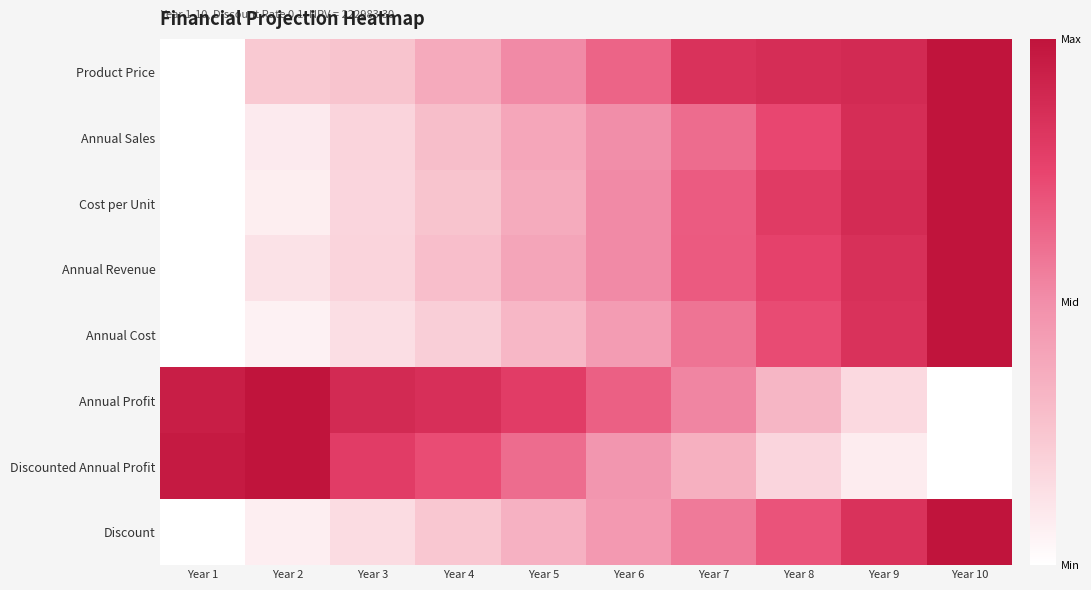

Which category has the lowest value across all series?

Year 1